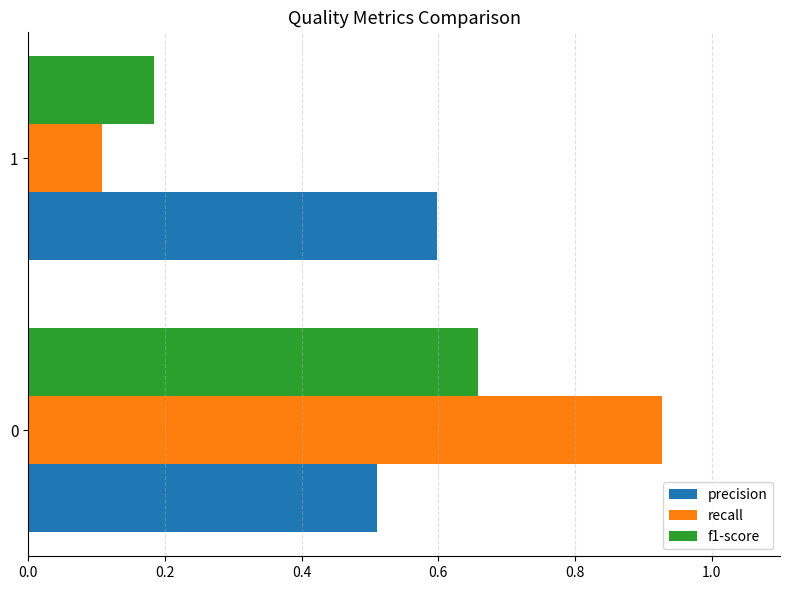

List the labels in order of f1-score value, smallest first.

1, 0